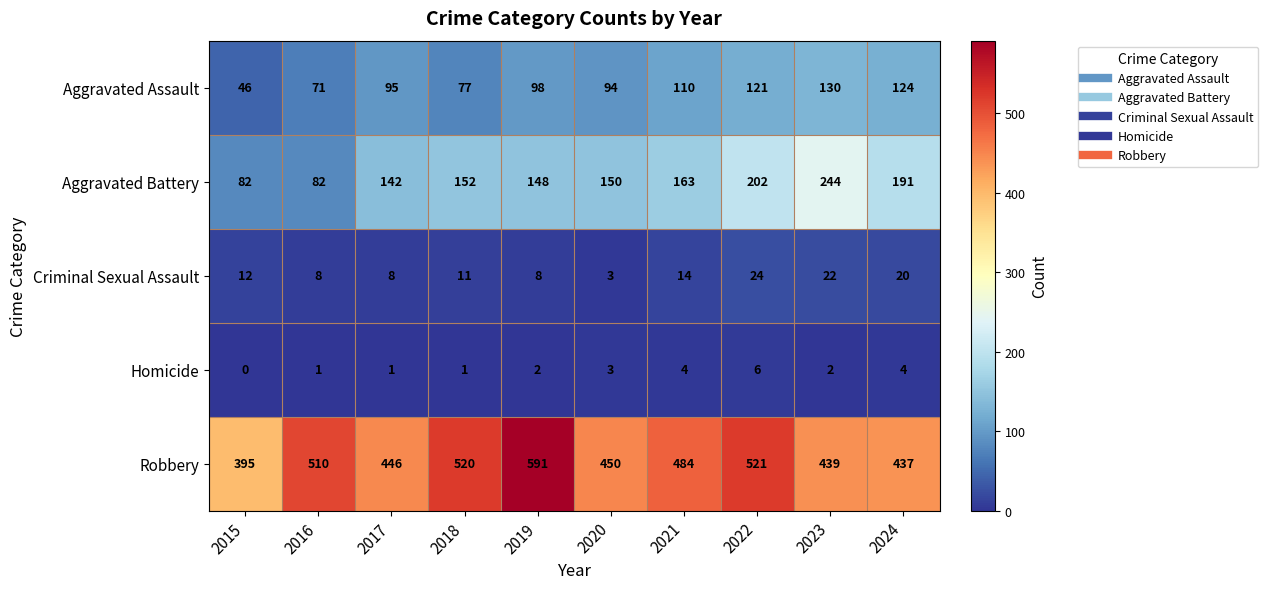

What is the greatest value displayed?

591